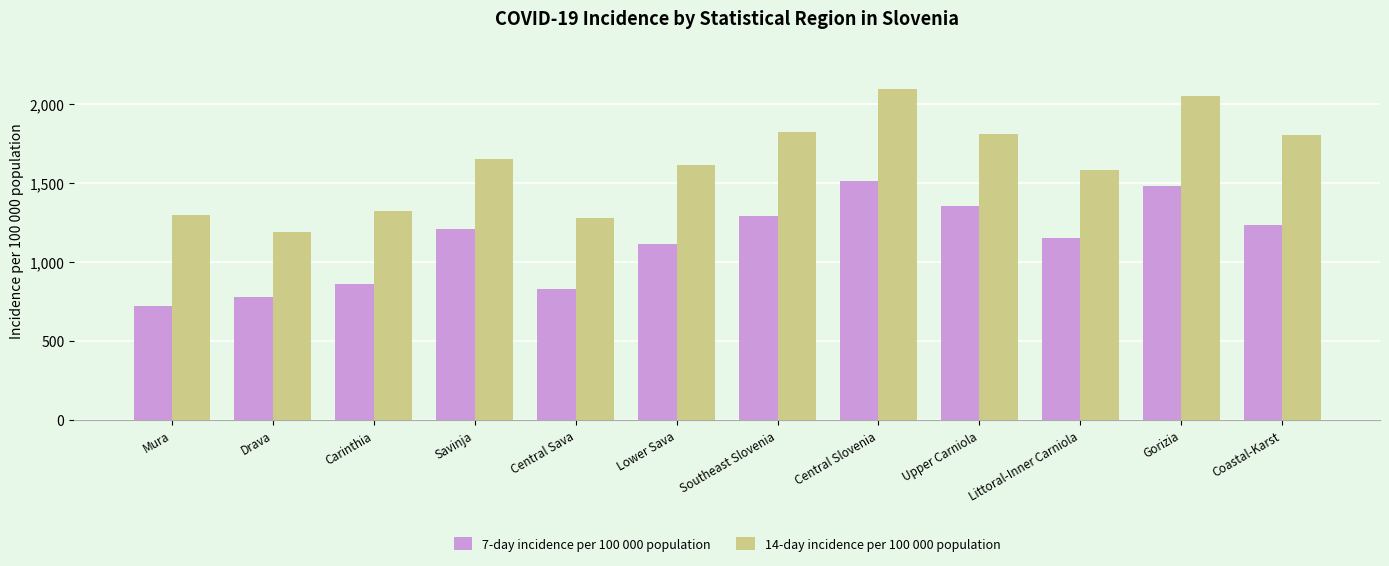

Which series has the largest range (max minus min)?

14-day incidence per 100 000 population